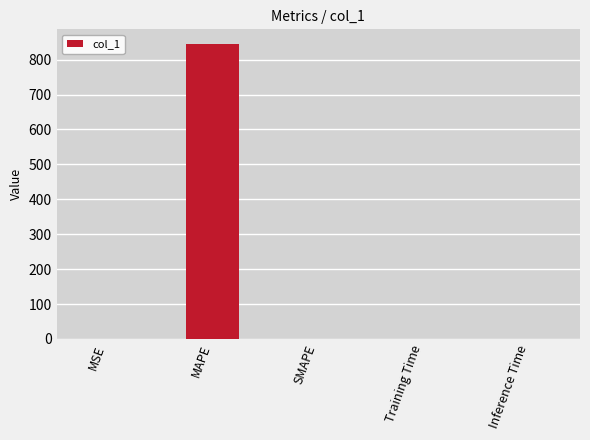

How many series are shown in this chart?

1